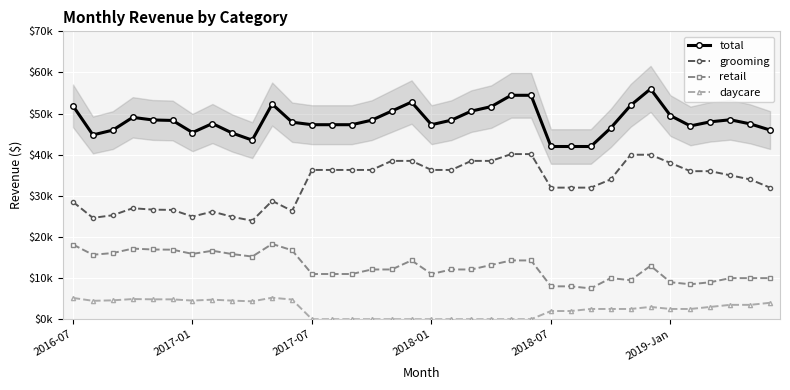

Which series has the largest total across all categories?

total